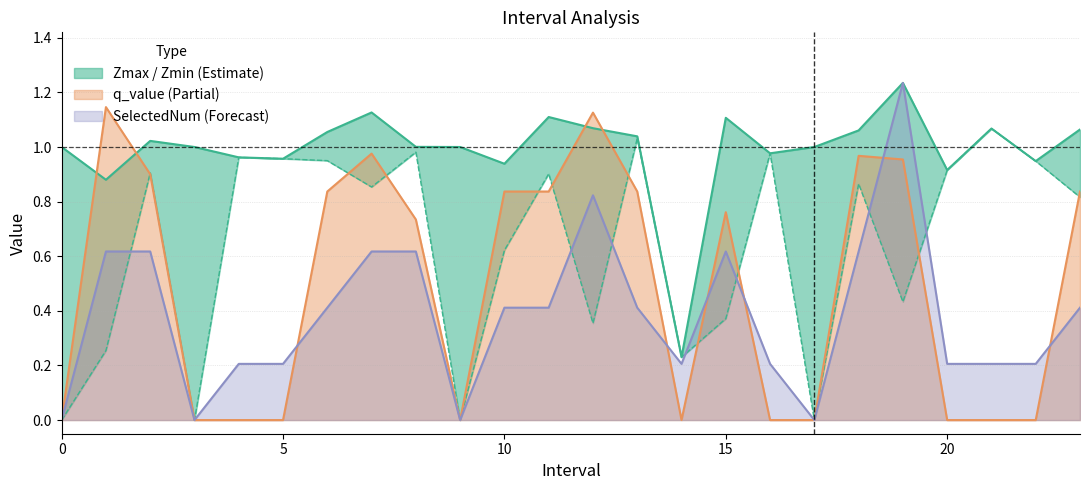

Which series has the largest range (max minus min)?

SelectedNum